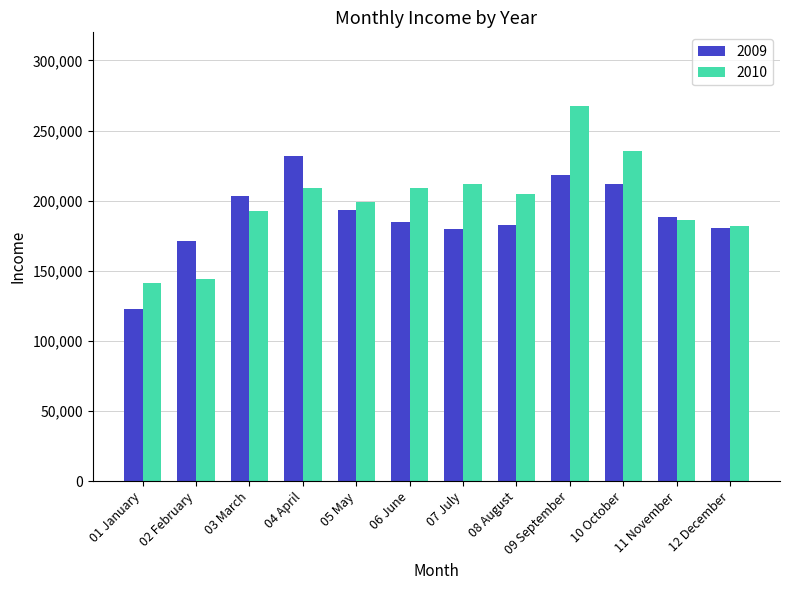

List the series in order of their overall mean, lowest first.

2009, 2010